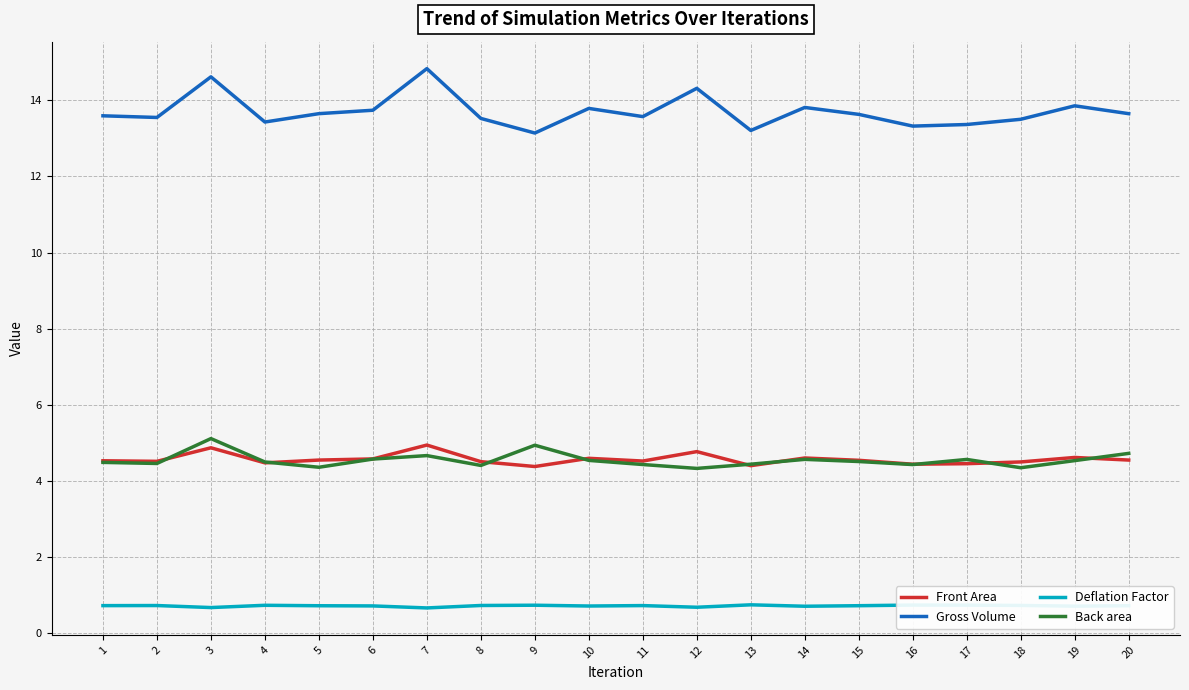

Rank the series at 7 from lowest to highest value.

Deflation Factor, Back area, Front Area, Gross Volume